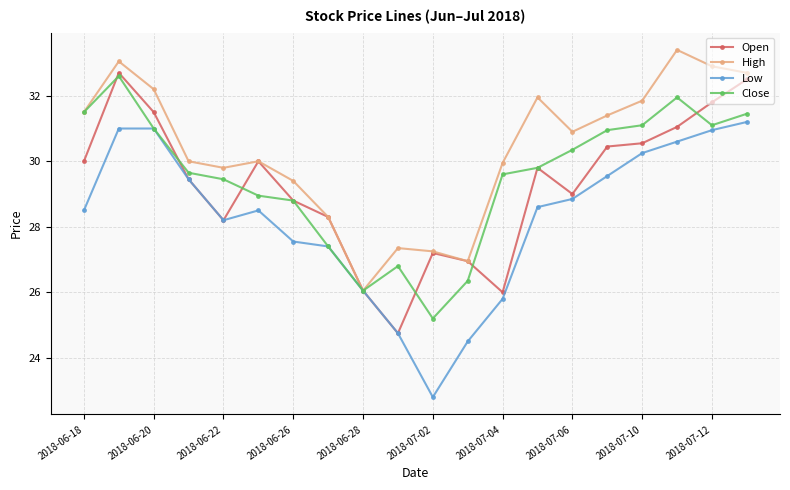

What is the greatest value displayed?

33.4